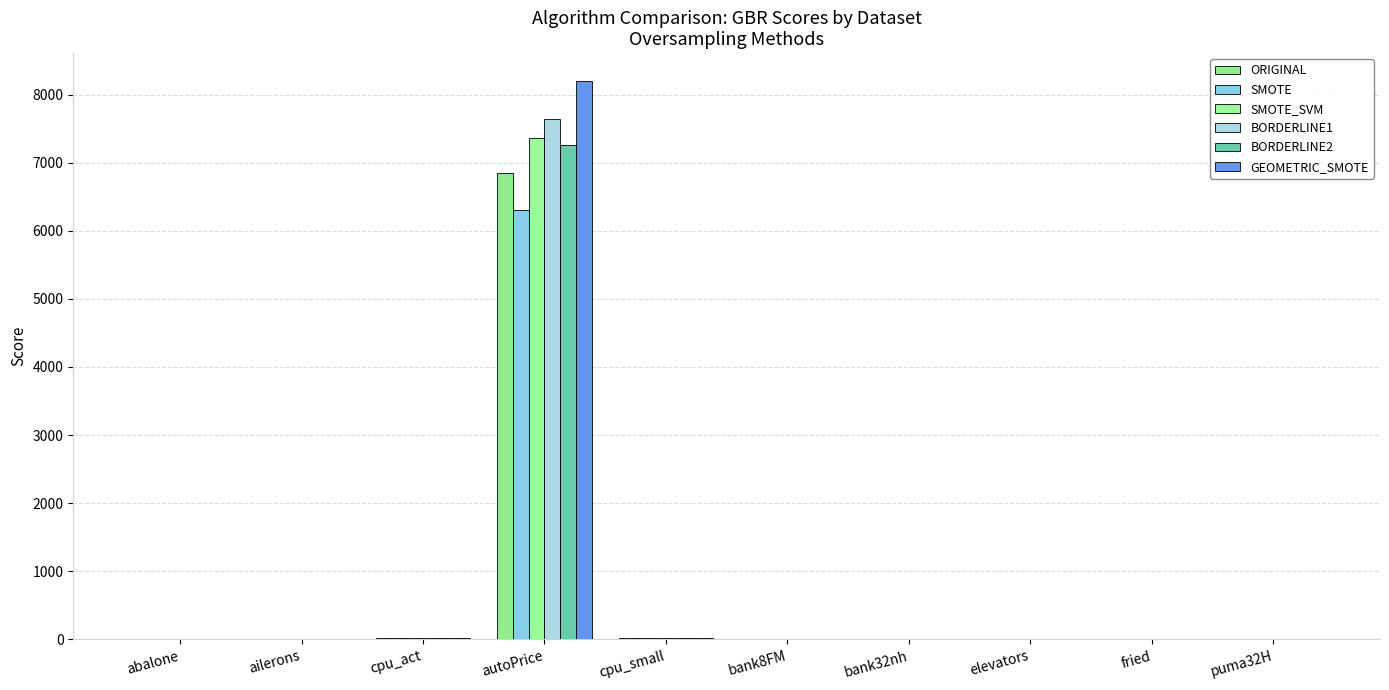

Which series has the largest total across all categories?

GEOMETRIC_SMOTE